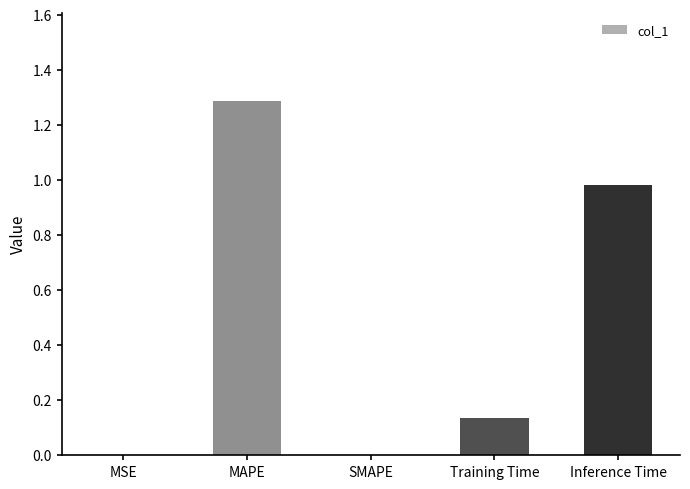

What is the greatest value displayed?

1.3